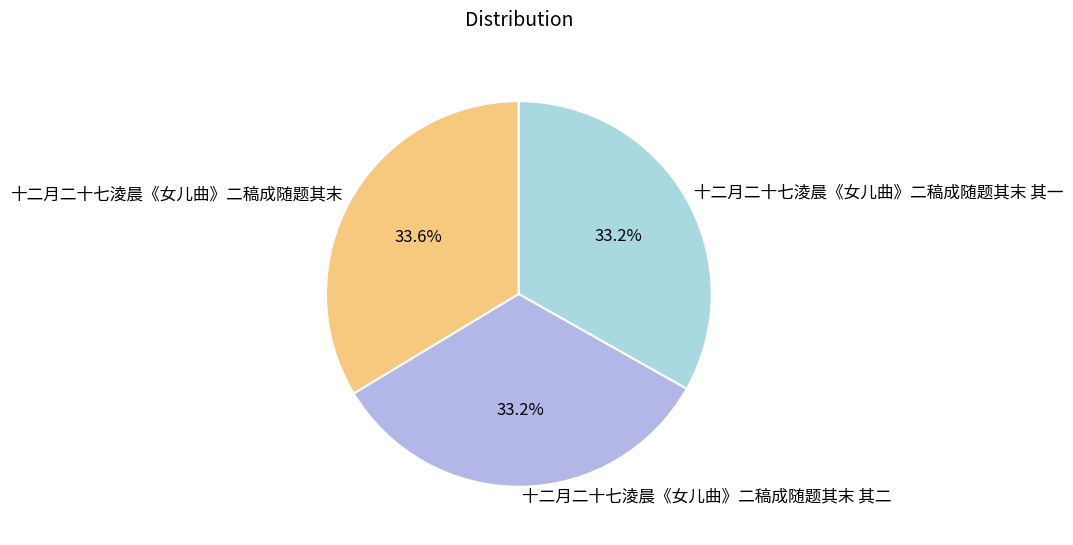

What percentage is NOT represented by 十二月二十七淩晨《女儿曲》二稿成随题其末 其二?

66.8%